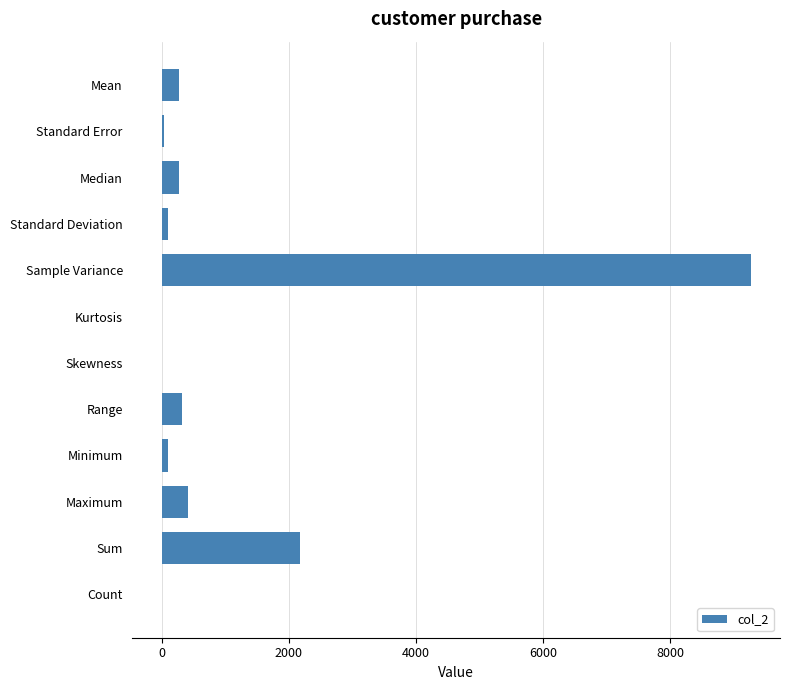

How many distinct data groups are displayed?

1